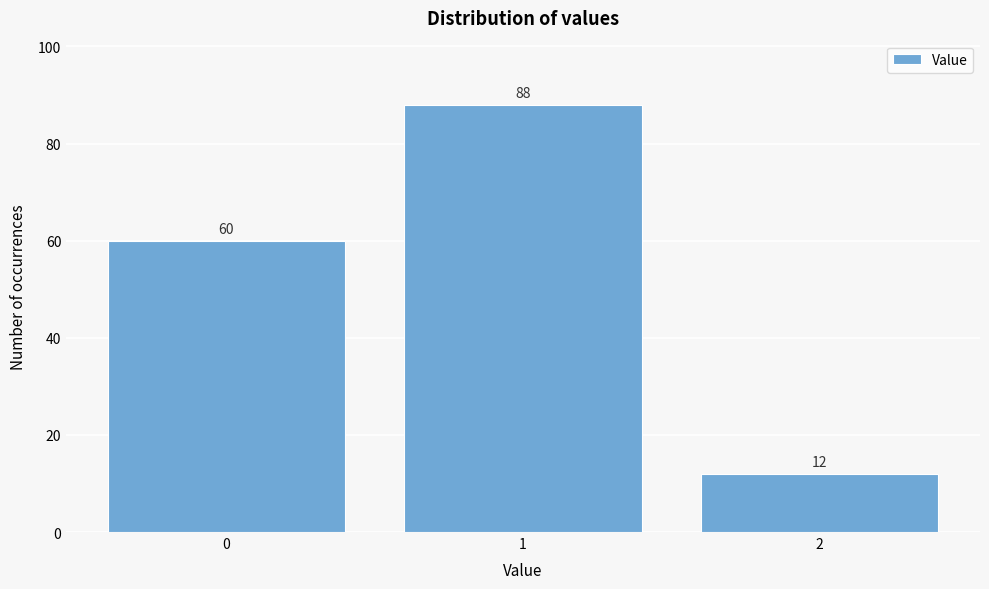

Reading right to left, what are all the values shown in this chart?

12	88	60